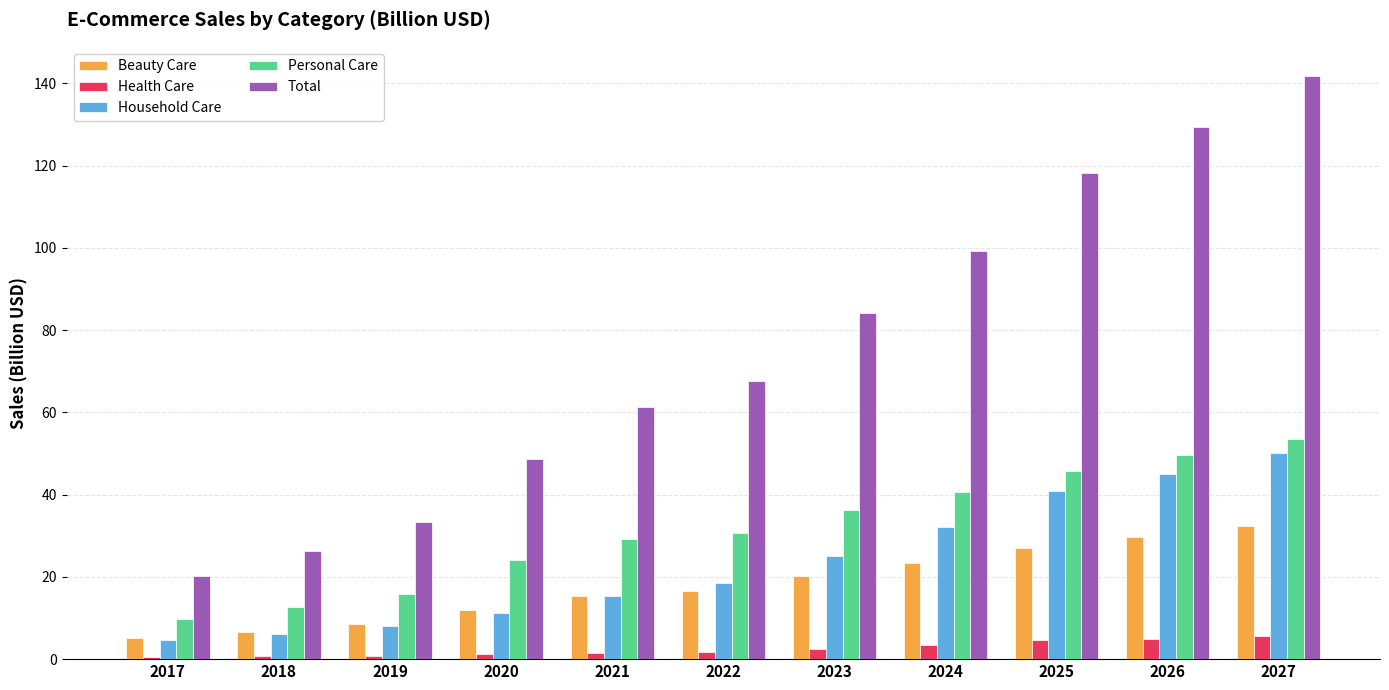

At which label does Total first exceed 67?

2022